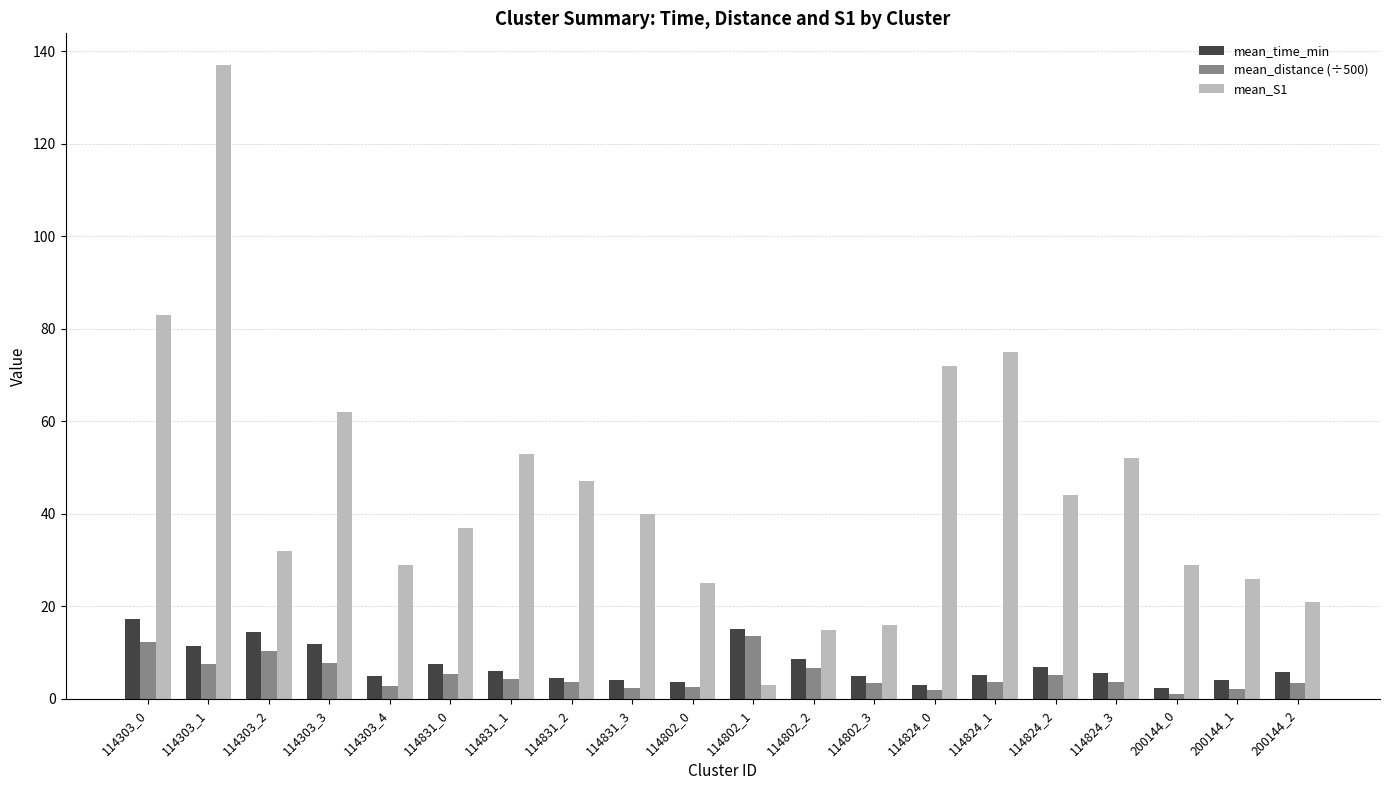

At which category does the chart reach its peak across all series?

114303_1